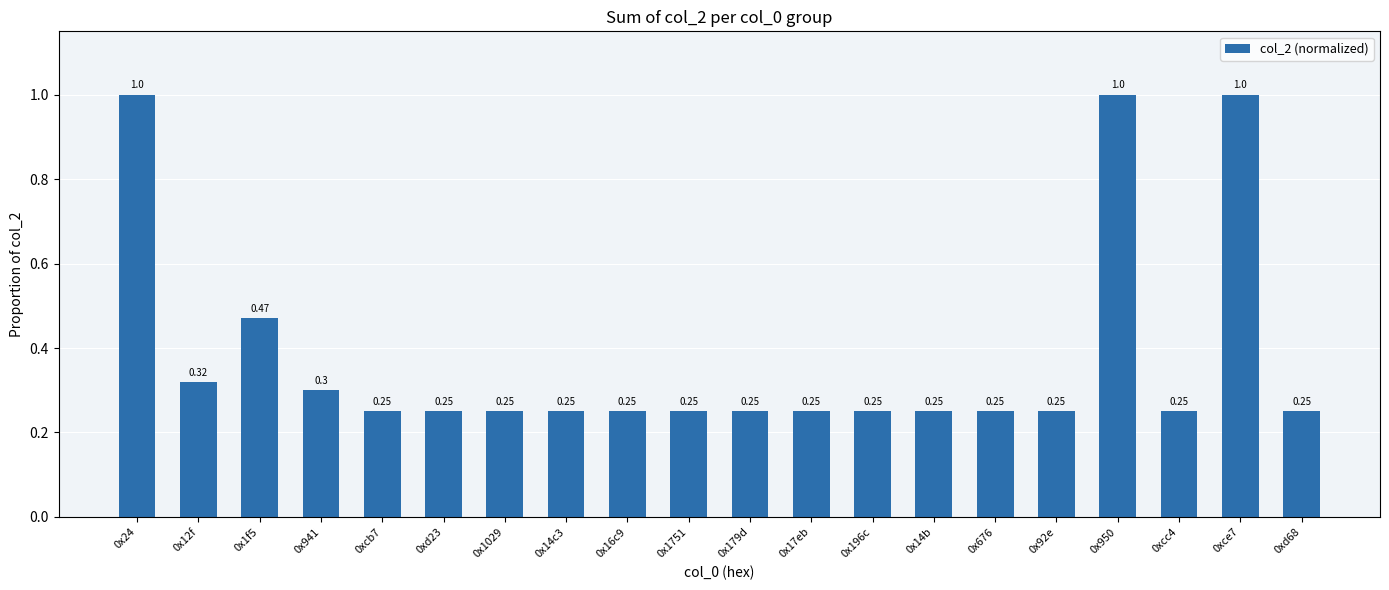

Which has a higher value, 0xd23 or 0x950?

0x950